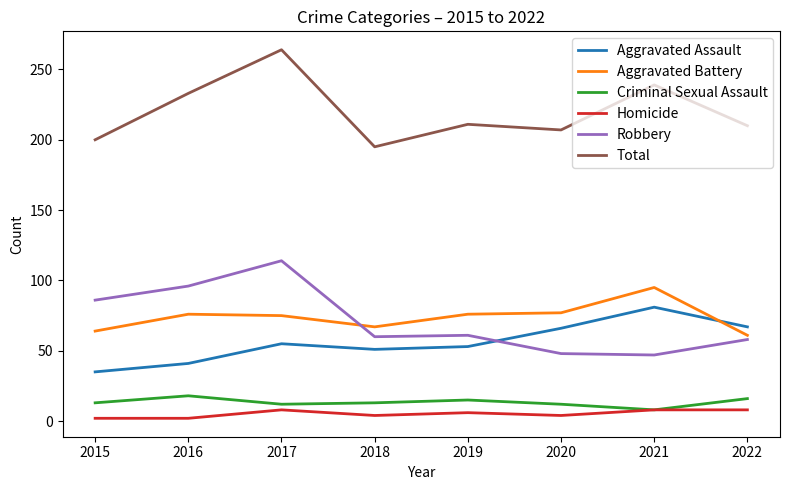

How many distinct data groups are displayed?

6